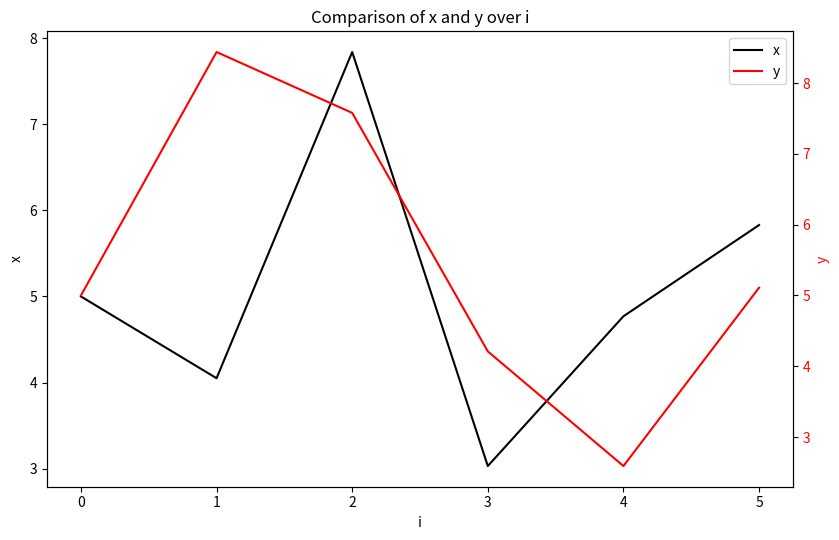

What is the value of the y point at the 3rd from the left?

7.6